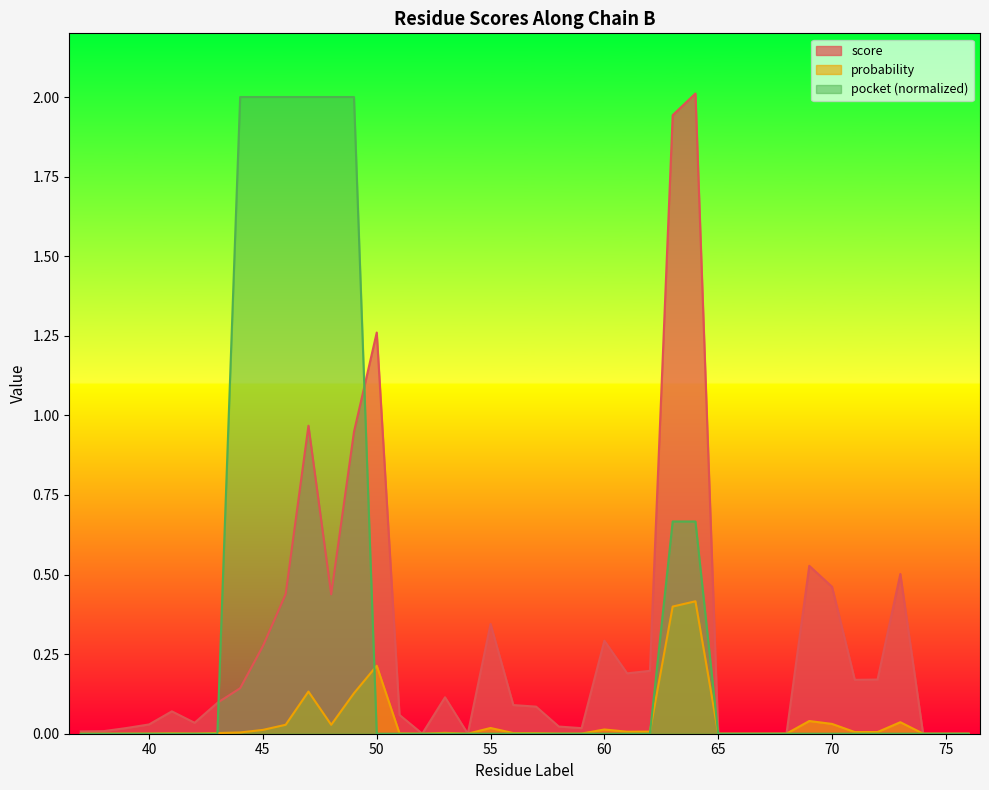

How many interior local valleys does the score series have?

7